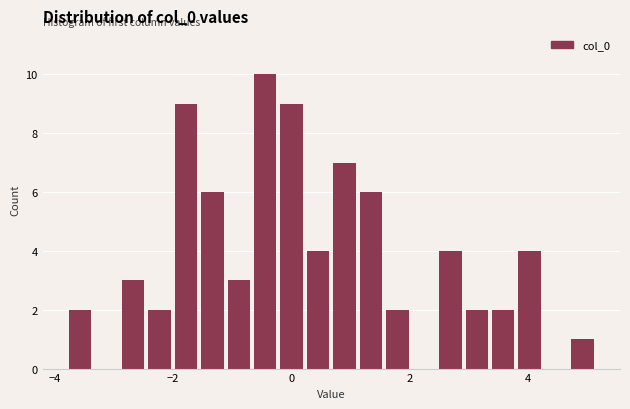

Around what value on the x-axis is the tallest bar? Give the approximate position of its centre, as read against the axis.

-0.4